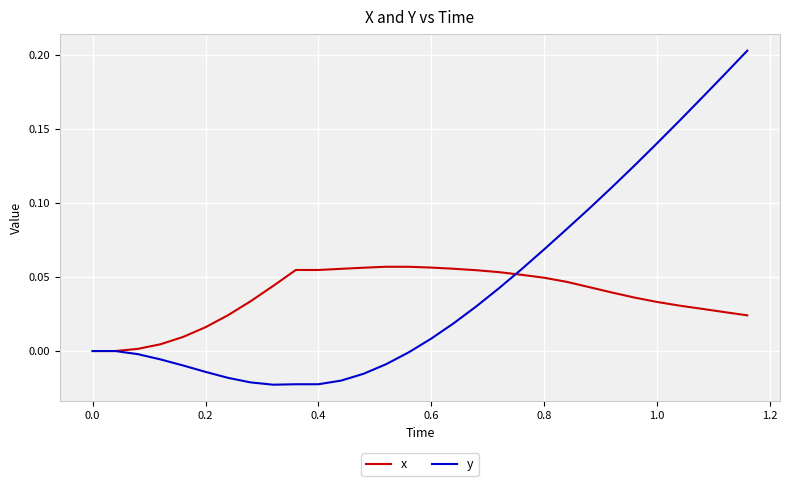

Does the chart have visible grid lines?

Yes